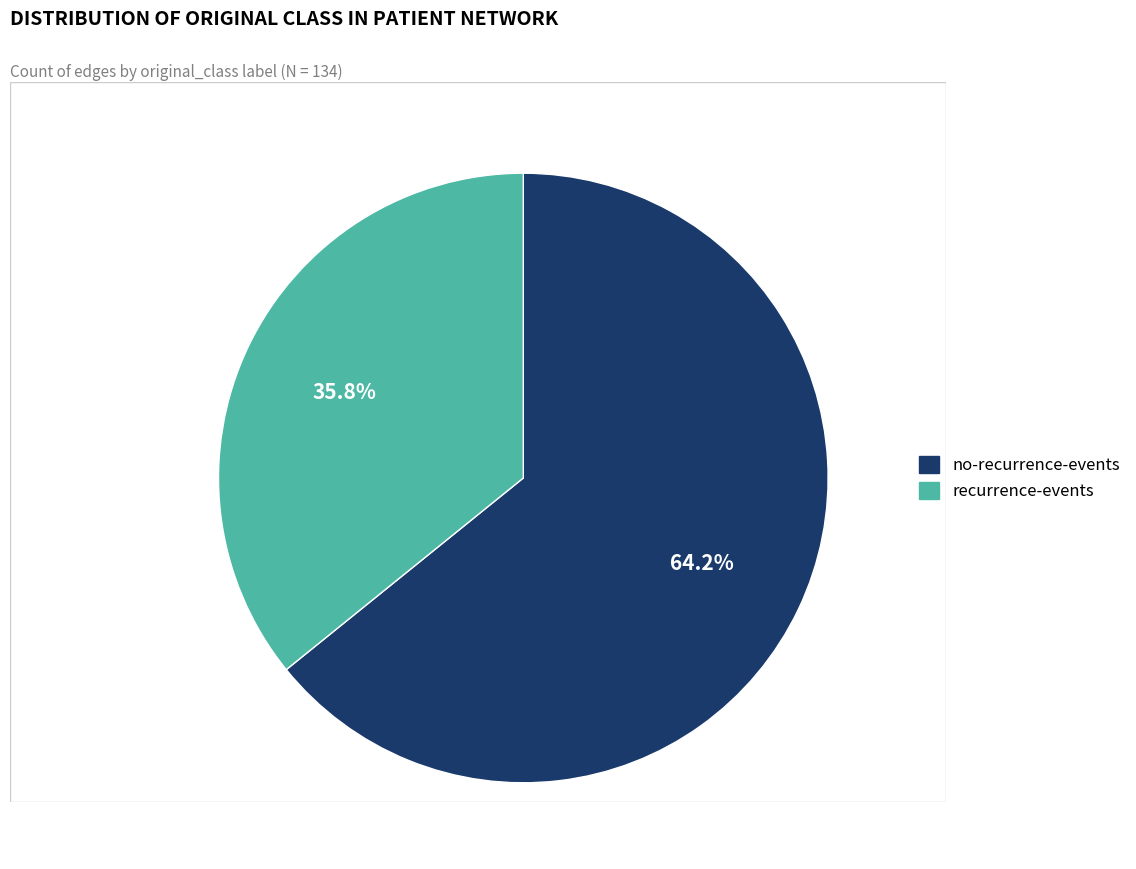

The no-recurrence-events slice represents 54% of the pie. True or false?

False